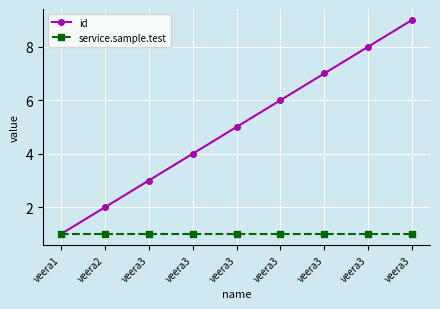

Reading right to left, extract all data points from this chart.

id: veera3=9	veera3=8	veera3=7	veera3=6	veera3=5	veera3=4	veera3=3	veera2=2	veera1=1
service.sample.test: veera3=1	veera3=1	veera3=1	veera3=1	veera3=1	veera3=1	veera3=1	veera2=1	veera1=1